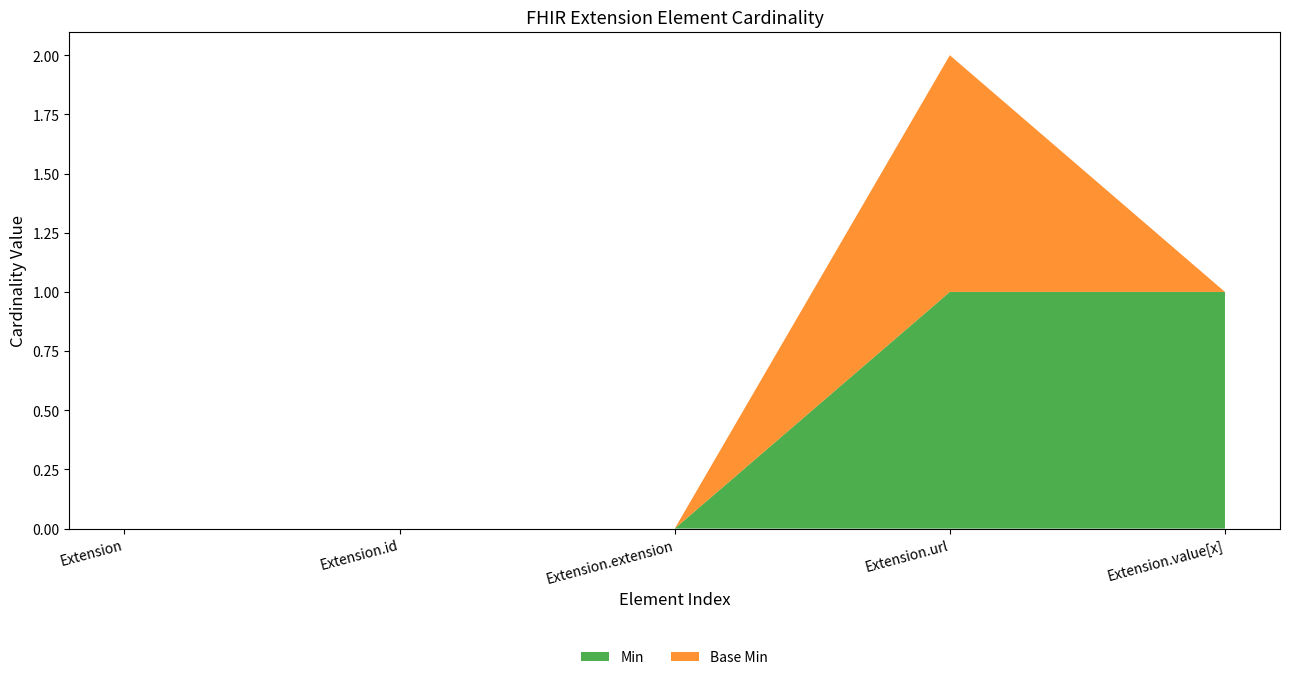

Reading left to right, extract all data points from this chart.

Min: 0	0	0	1	1
Base Min: 0	0	0	1	0